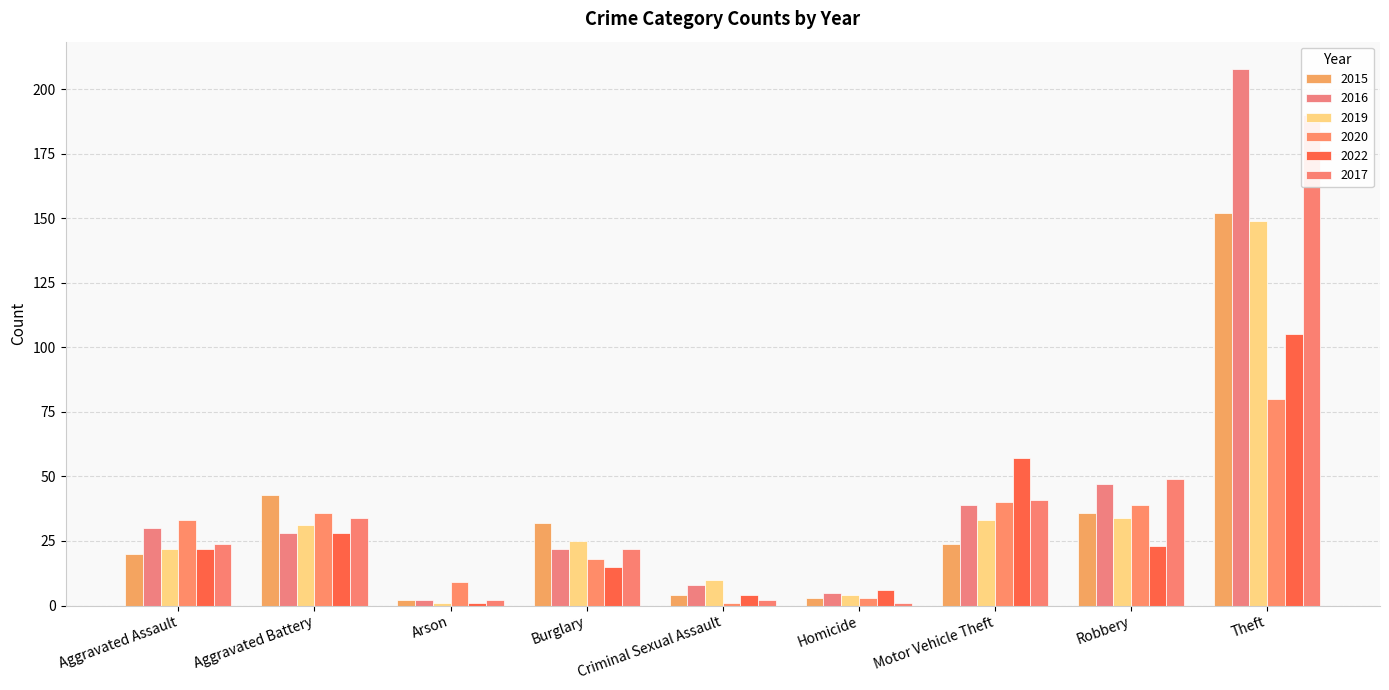

Count the number of data series in this chart.

6